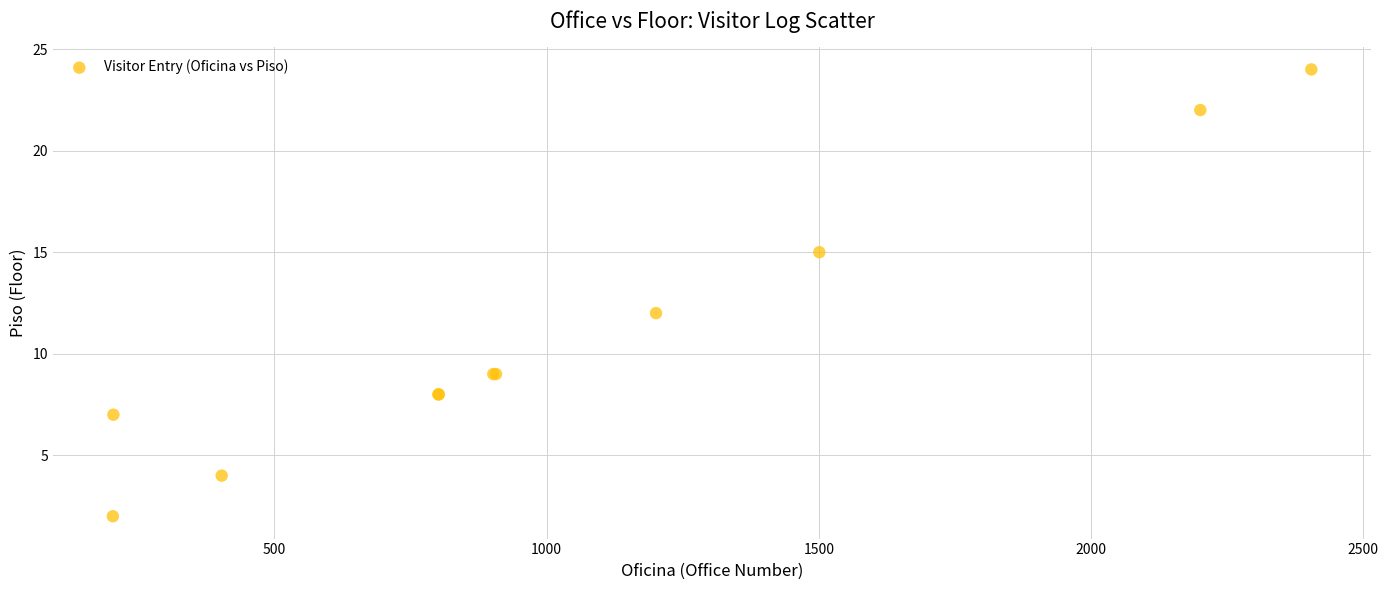

What Y value in the scatter plot is closest to 13?

12